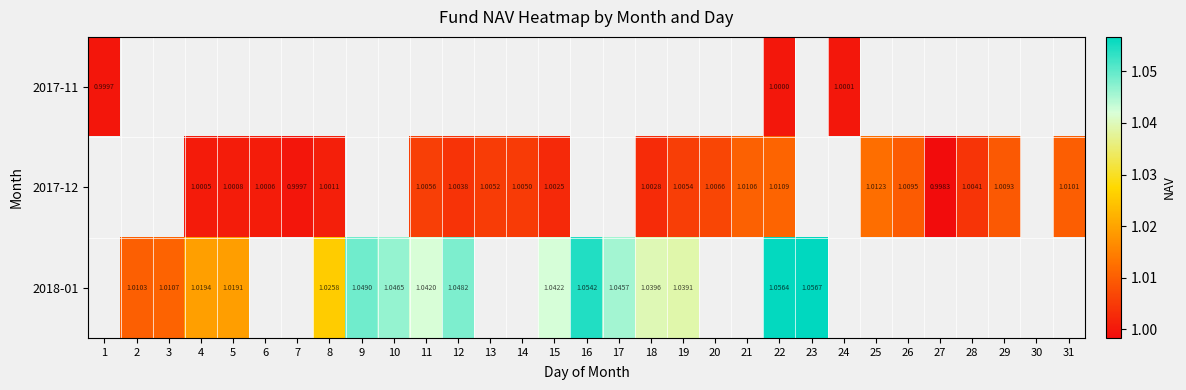

What is the smallest value displayed?

1.0